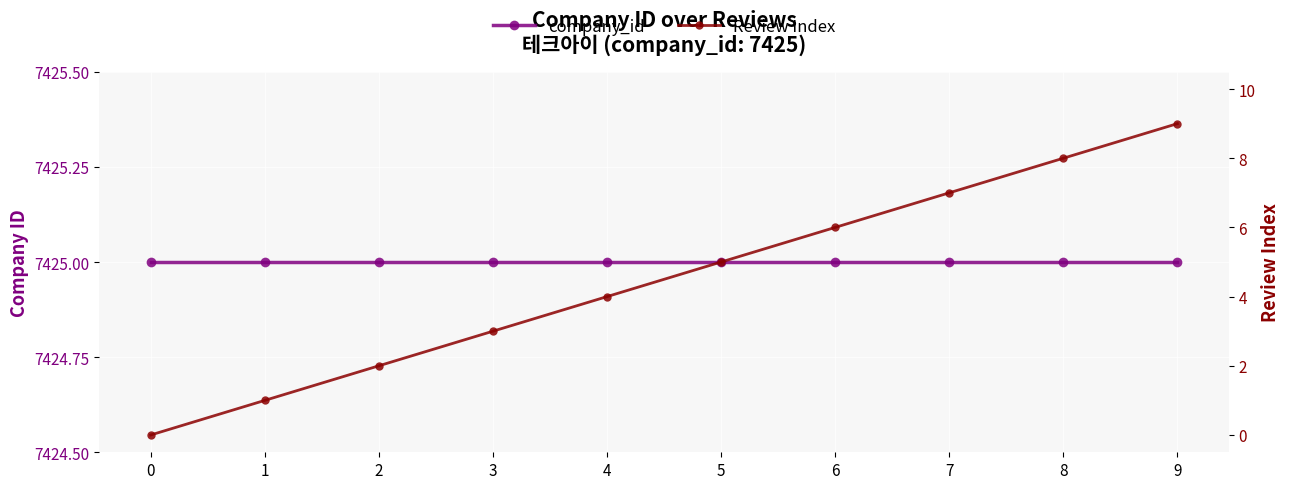

What is the value of the Review Index point at the 2nd from the left?

1